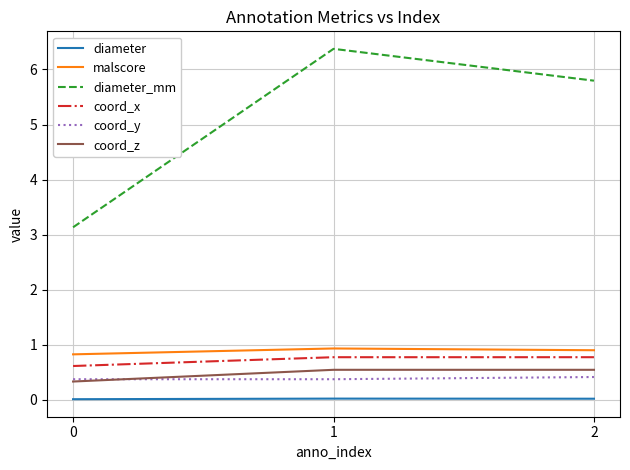

Which series has the largest range (max minus min)?

diameter_mm